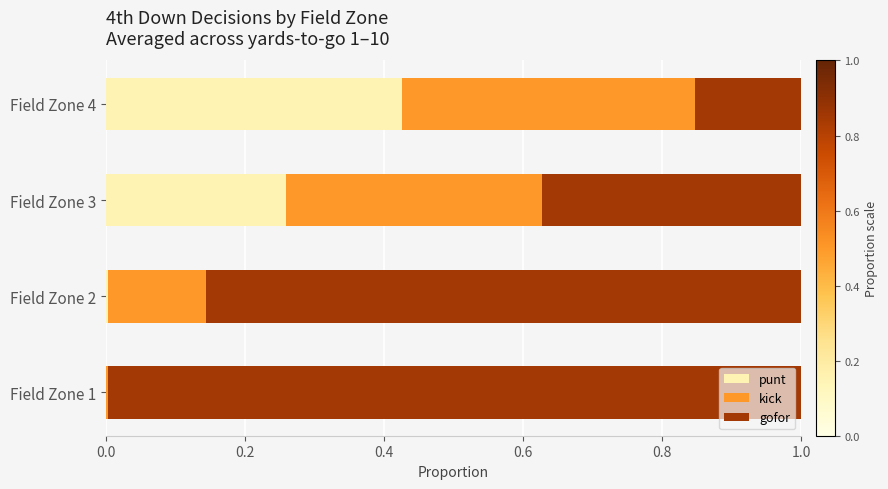

What is the sum of all punt values?

0.7